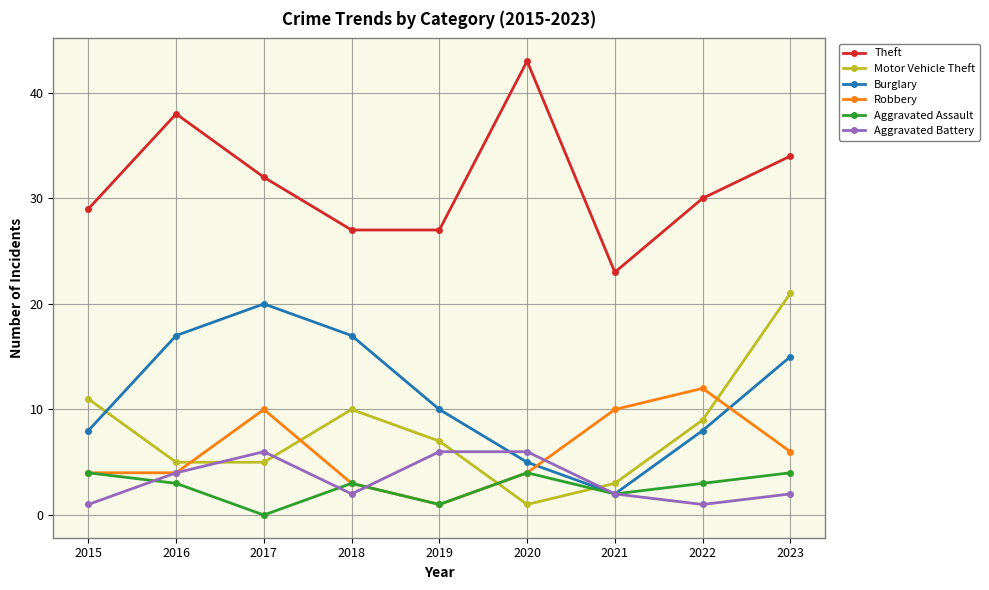

Where is Burglary nearest to the value 11?

2019